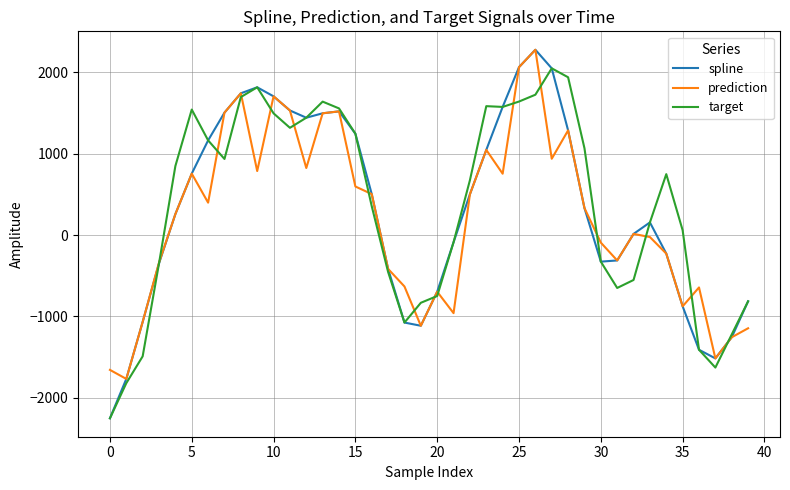

Which series has the widest spread of values?

spline